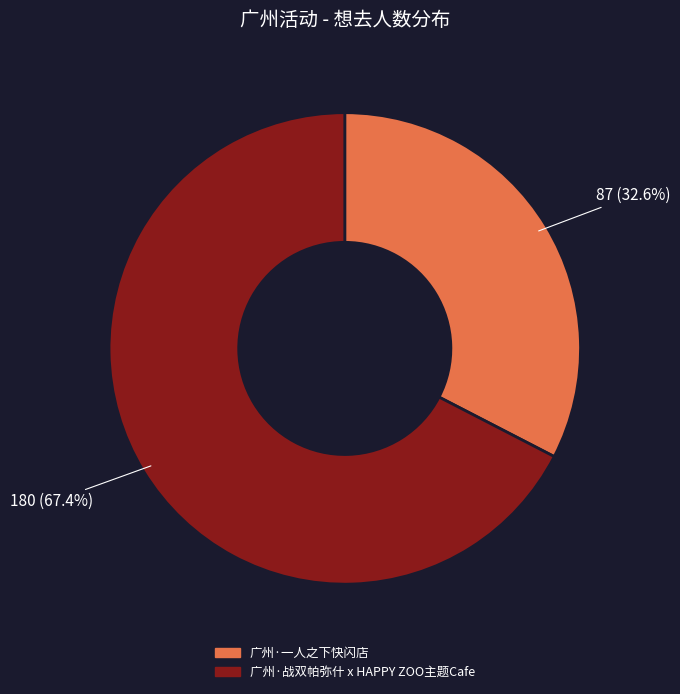

Does 广州·一人之下快闪店 account for over 50% of the chart?

No